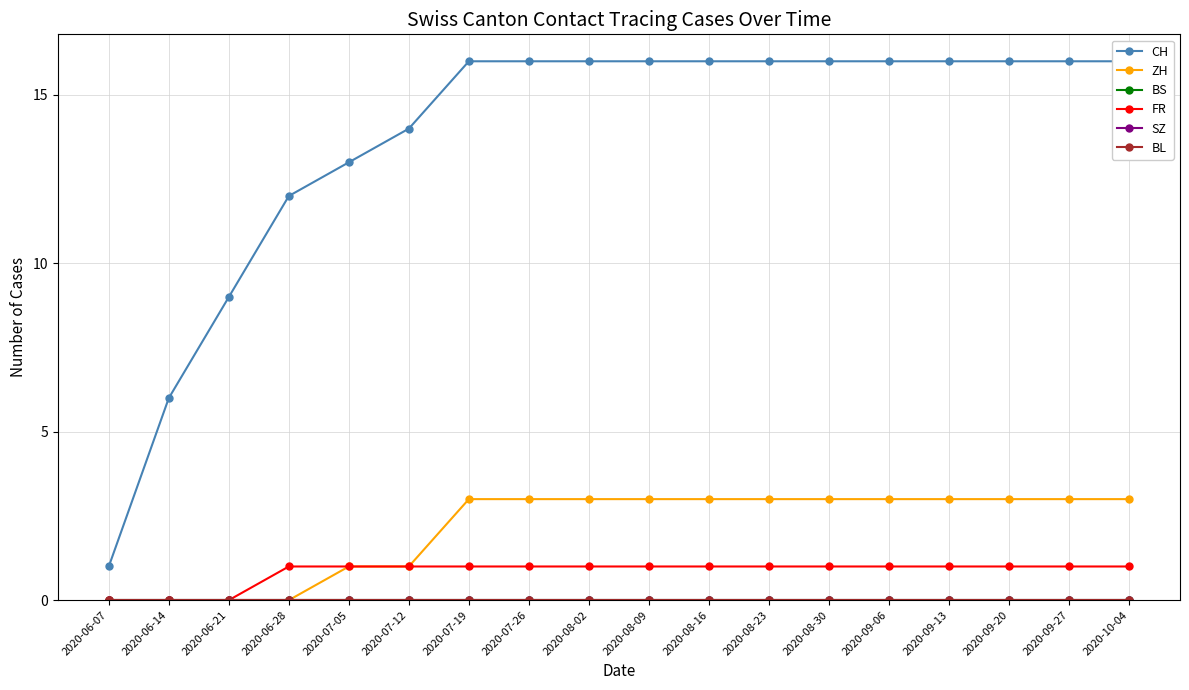

What is the label of the 12th point from the right?

2020-07-19